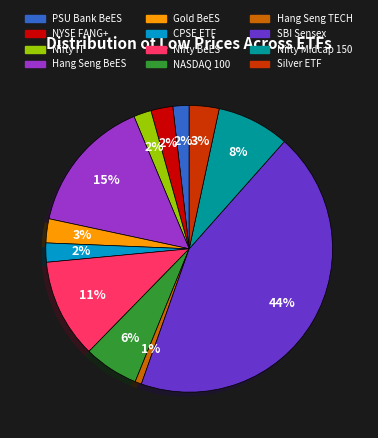

To the nearest percent, what is the average slice percentage?

8%